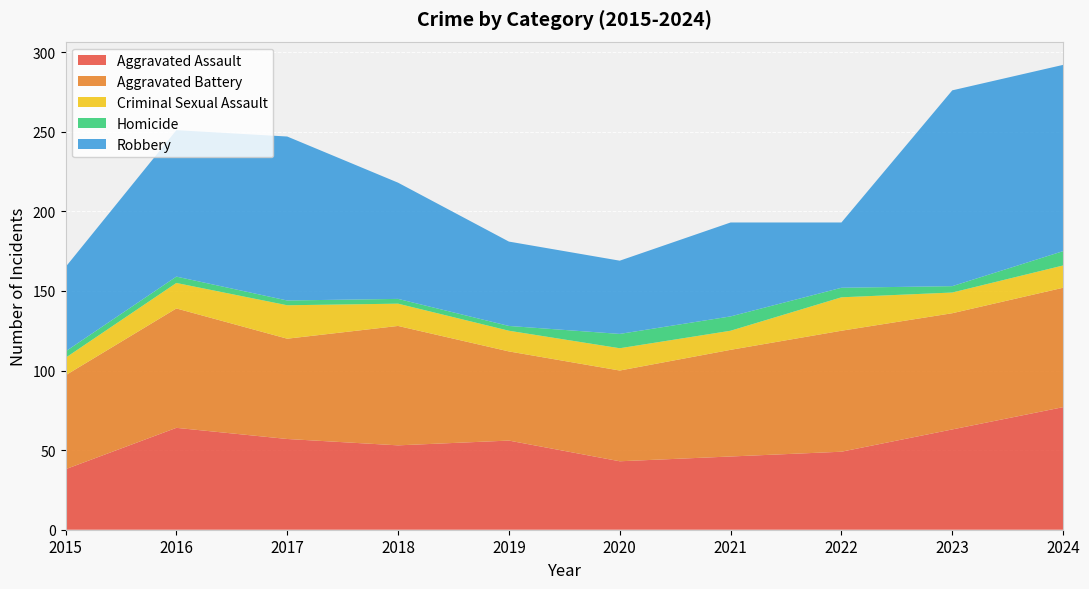

Reading left to right, transcribe all the data shown in this chart.

Aggravated Assault: 2015=38	2016=64	2017=57	2018=53	2019=56	2020=43	2021=46	2022=49	2023=63	2024=77
Aggravated Battery: 2015=59	2016=75	2017=63	2018=75	2019=56	2020=57	2021=67	2022=76	2023=73	2024=75
Criminal Sexual Assault: 2015=11	2016=16	2017=21	2018=14	2019=13	2020=14	2021=12	2022=21	2023=13	2024=14
Homicide: 2015=4	2016=4	2017=3	2018=3	2019=3	2020=9	2021=9	2022=6	2023=4	2024=9
Robbery: 2015=53	2016=92	2017=103	2018=73	2019=53	2020=46	2021=59	2022=41	2023=123	2024=117